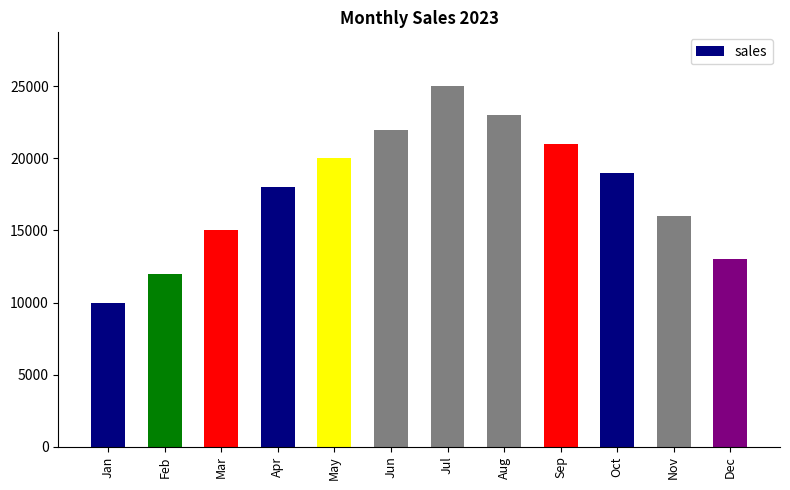

Rank the categories by value from lowest to highest.

Jan, Feb, Dec, Mar, Nov, Apr, Oct, May, Sep, Jun, Aug, Jul